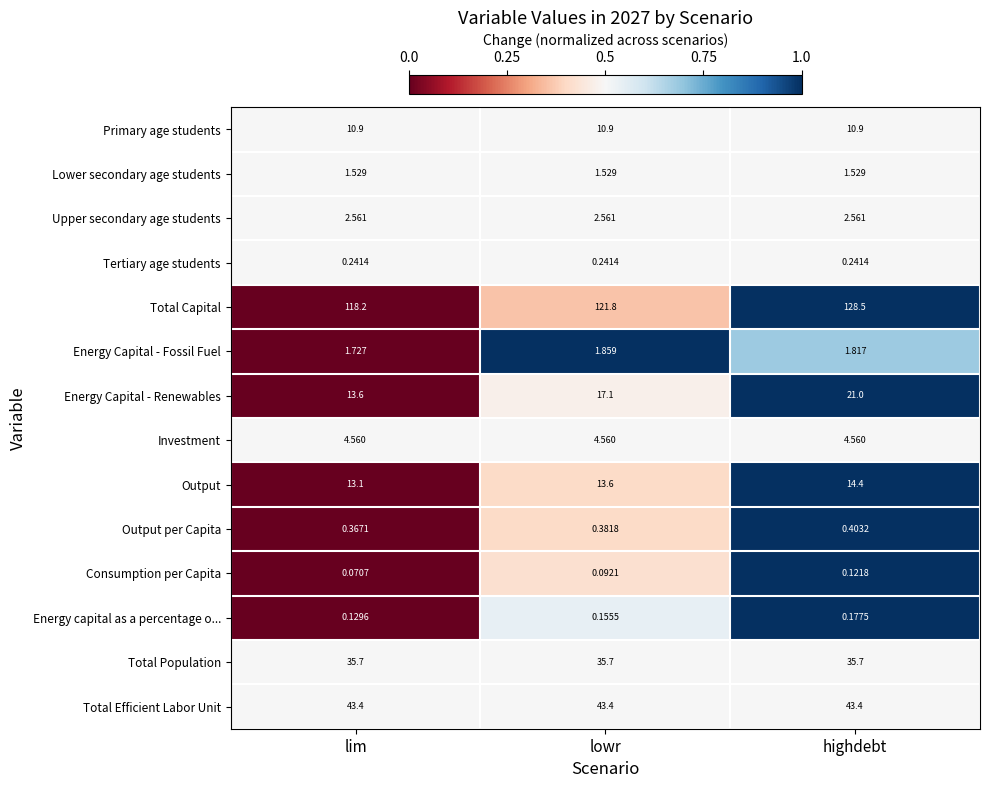

At which category is the sum across all series the highest?

highdebt